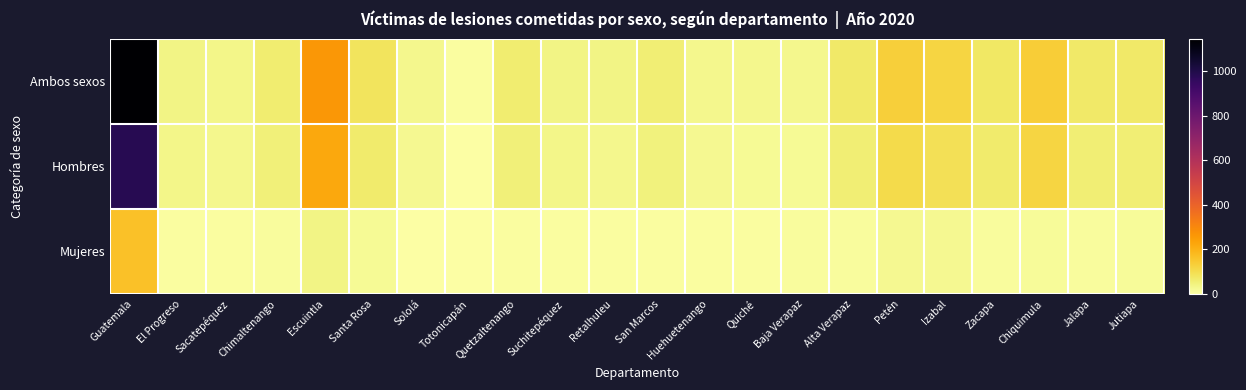

At which category is the sum across all series the highest?

Guatemala